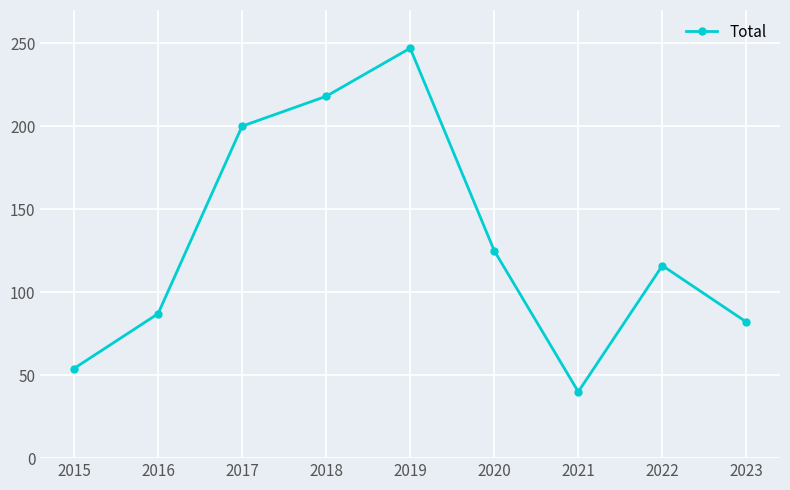

How many series are shown in this chart?

1